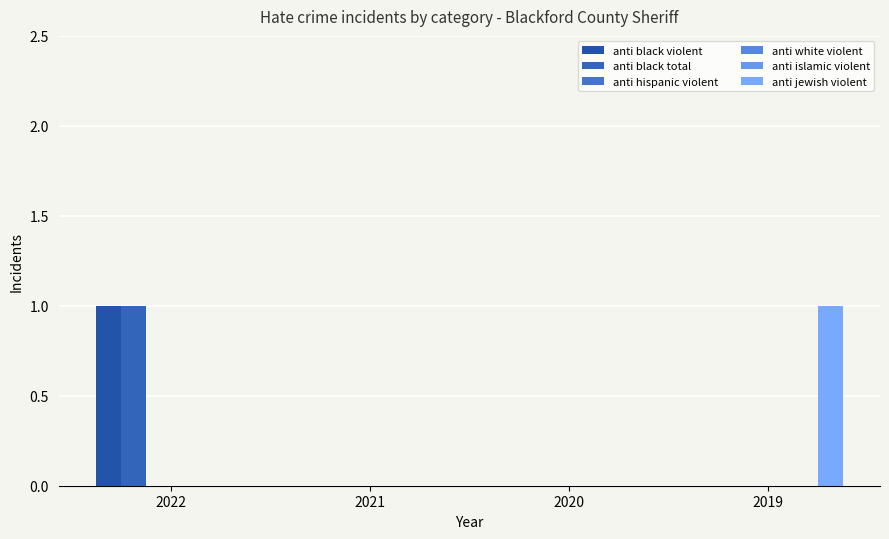

What is the difference between the anti black violent values at 2020 and 2022?

1